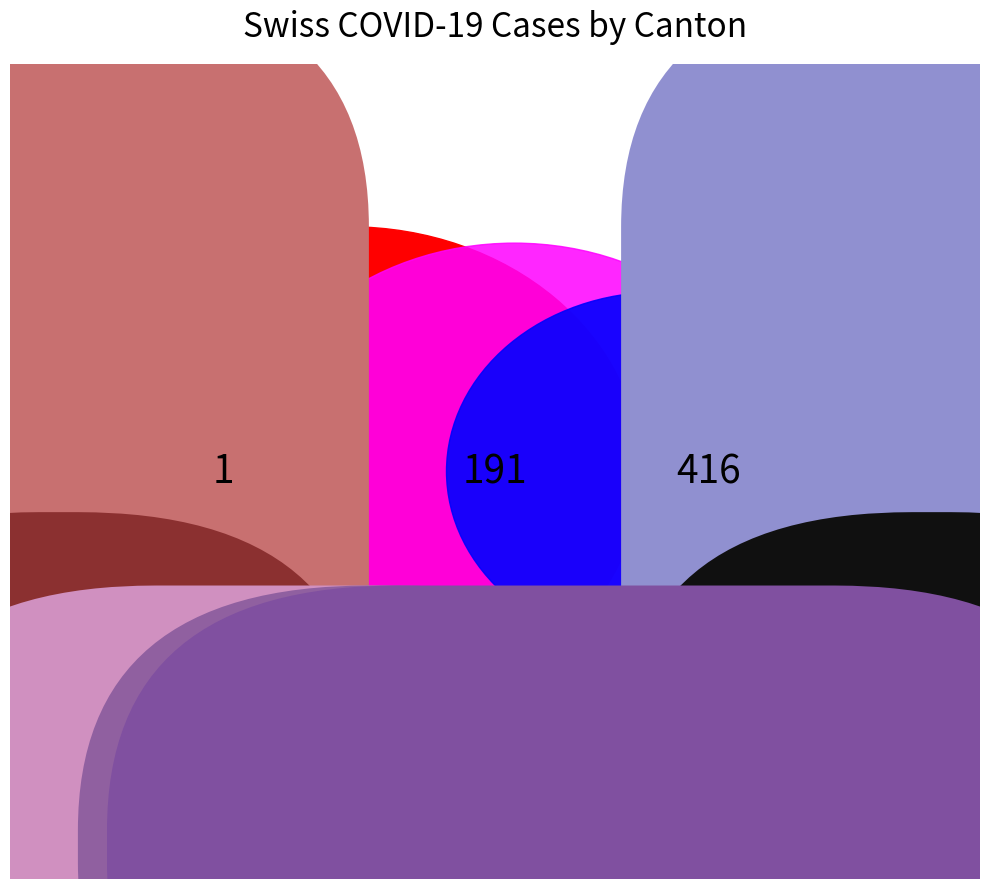

How many segments does this pie chart have?

35